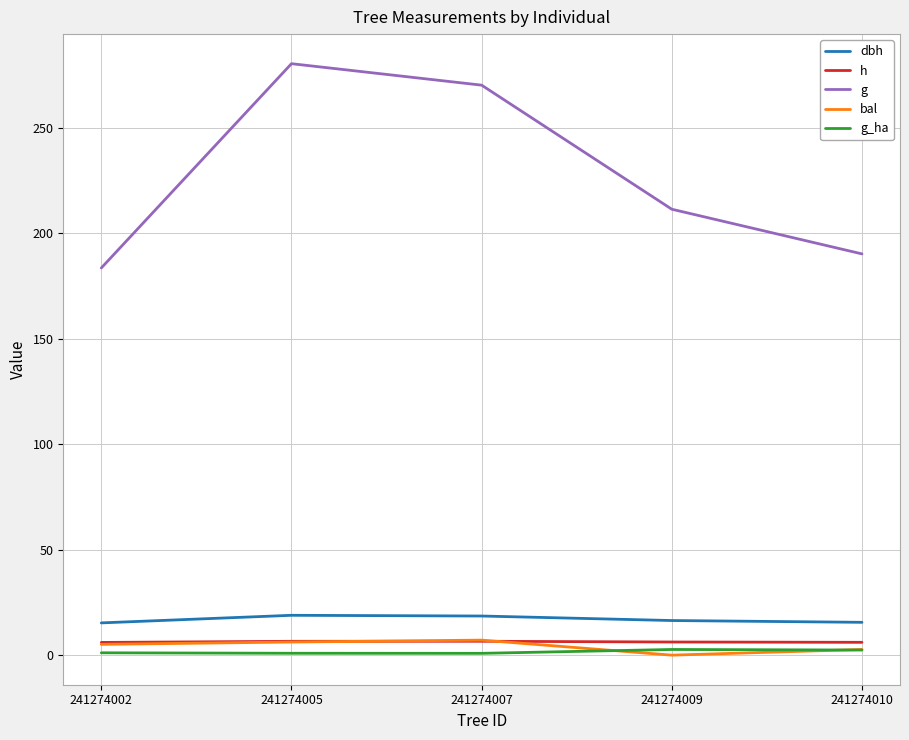

What is the greatest value displayed?

280.4